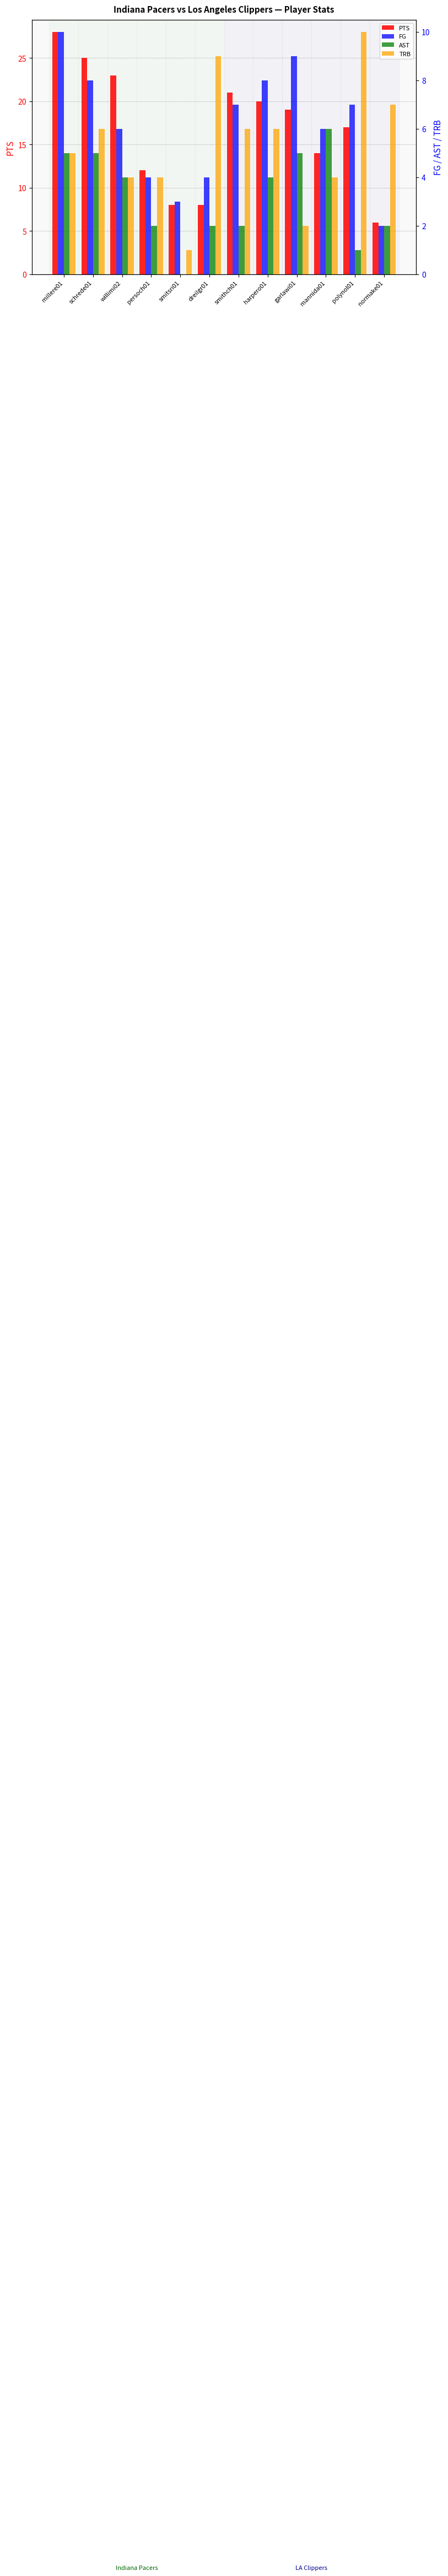

What is the difference between the FG values at normake01 and polynol01?

5